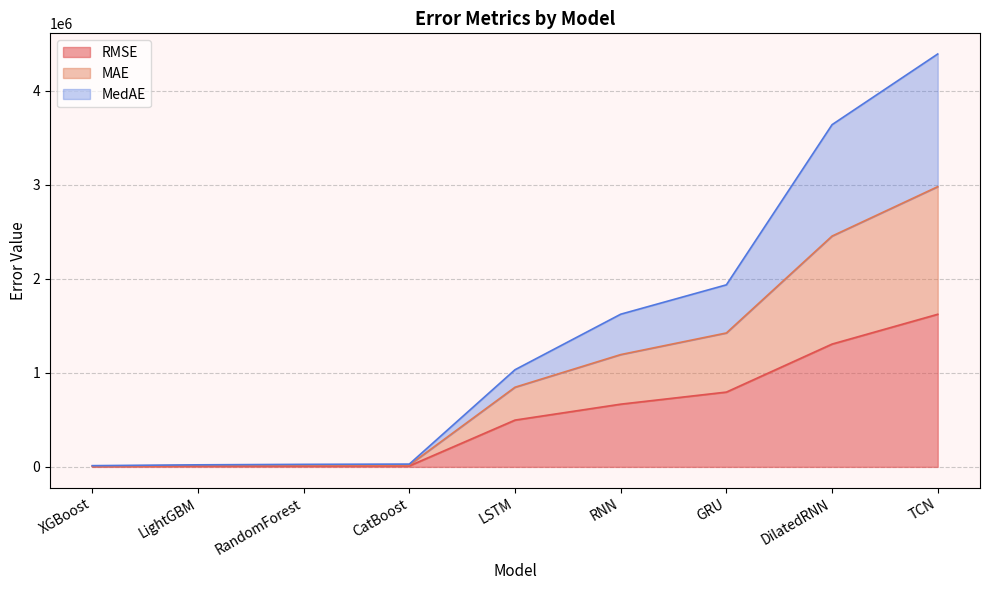

What is the label of the 6th point from the right?

CatBoost